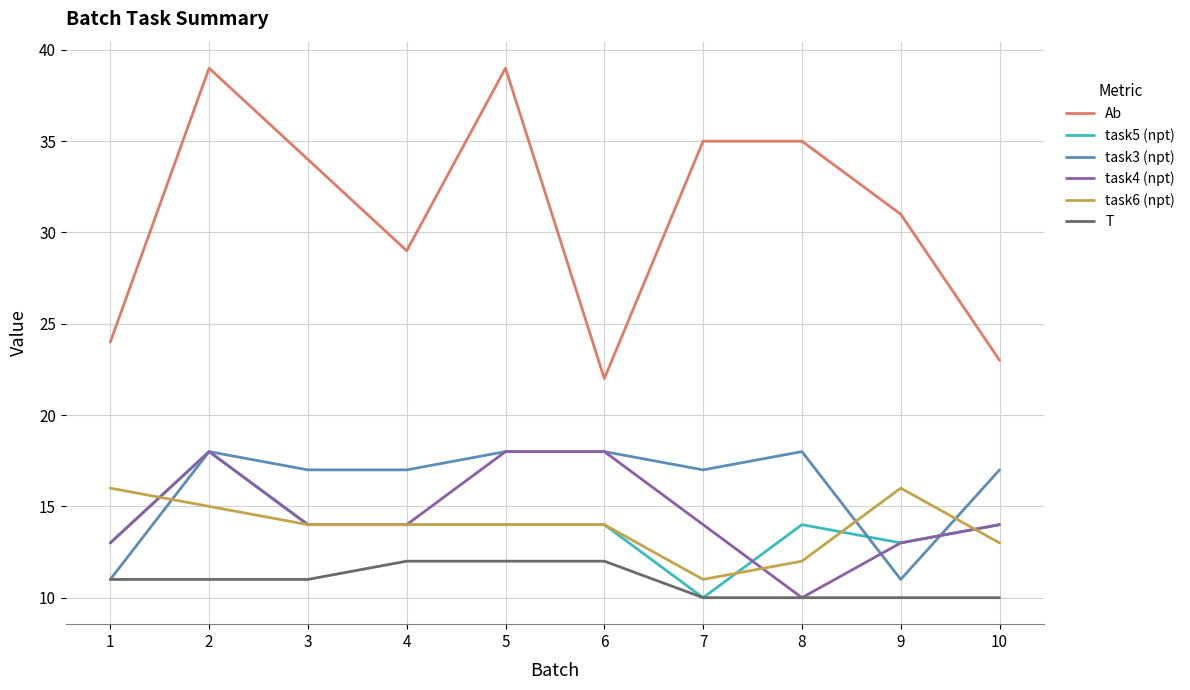

Where is the first local minimum for Ab?

4